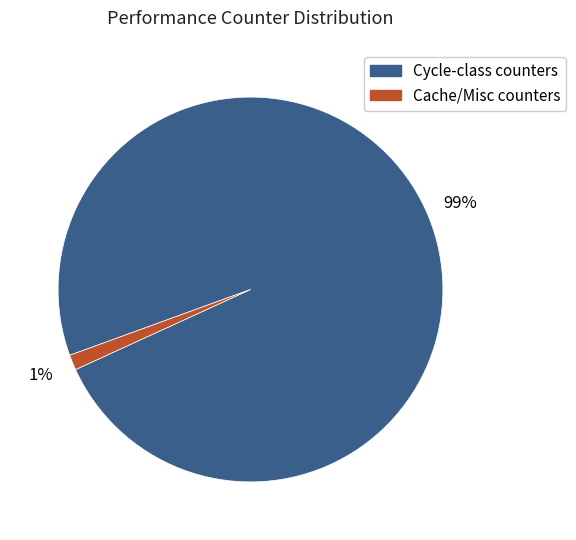

To the nearest percent, what is the average slice percentage?

50%